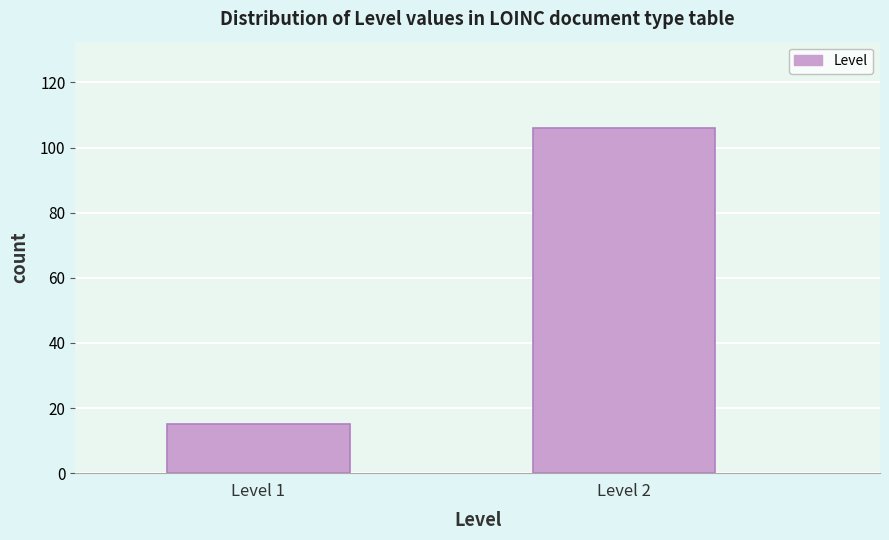

Reading left to right, list all the values displayed in this chart.

Level 1=15	Level 2=106